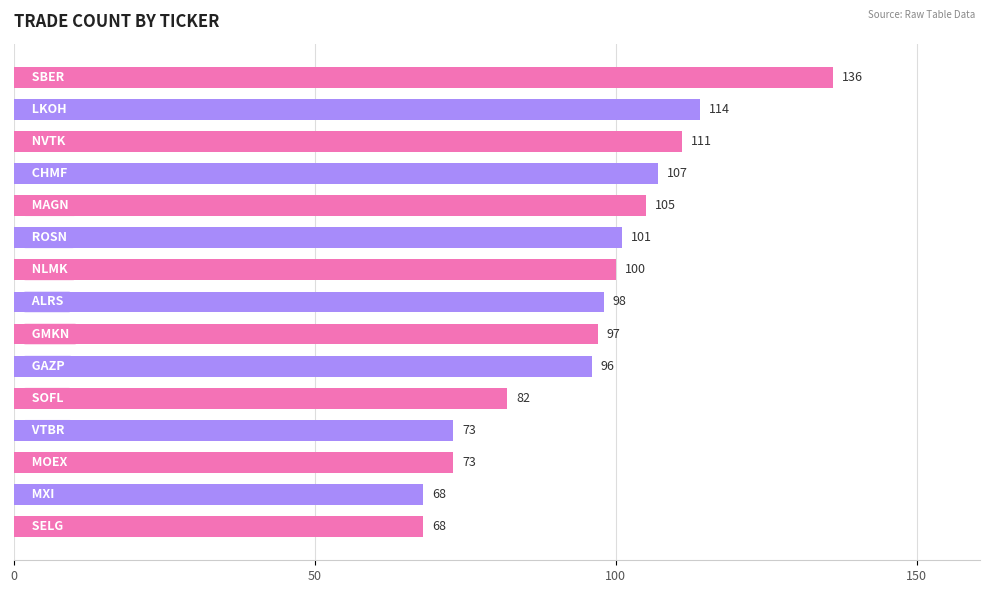

Reading bottom to top, transcribe all the data shown in this chart.

68	68	73	73	82	96	97	98	100	101	105	107	111	114	136